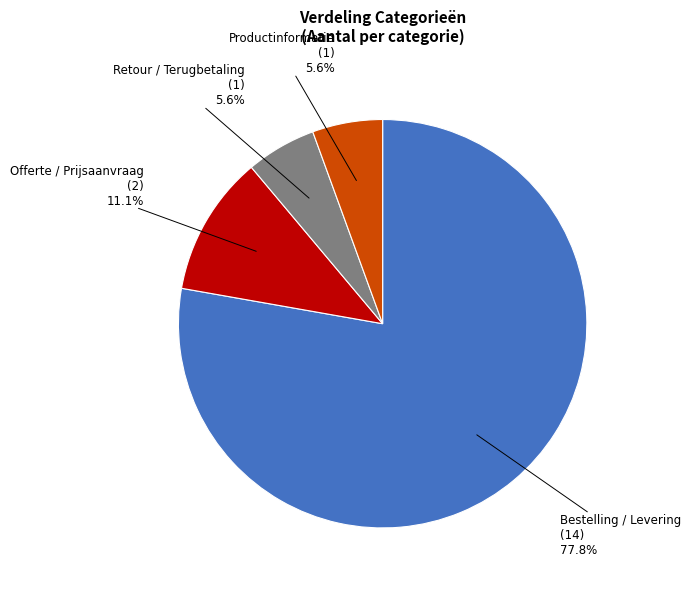

Is there any slice that represents more than half of the pie?

Yes